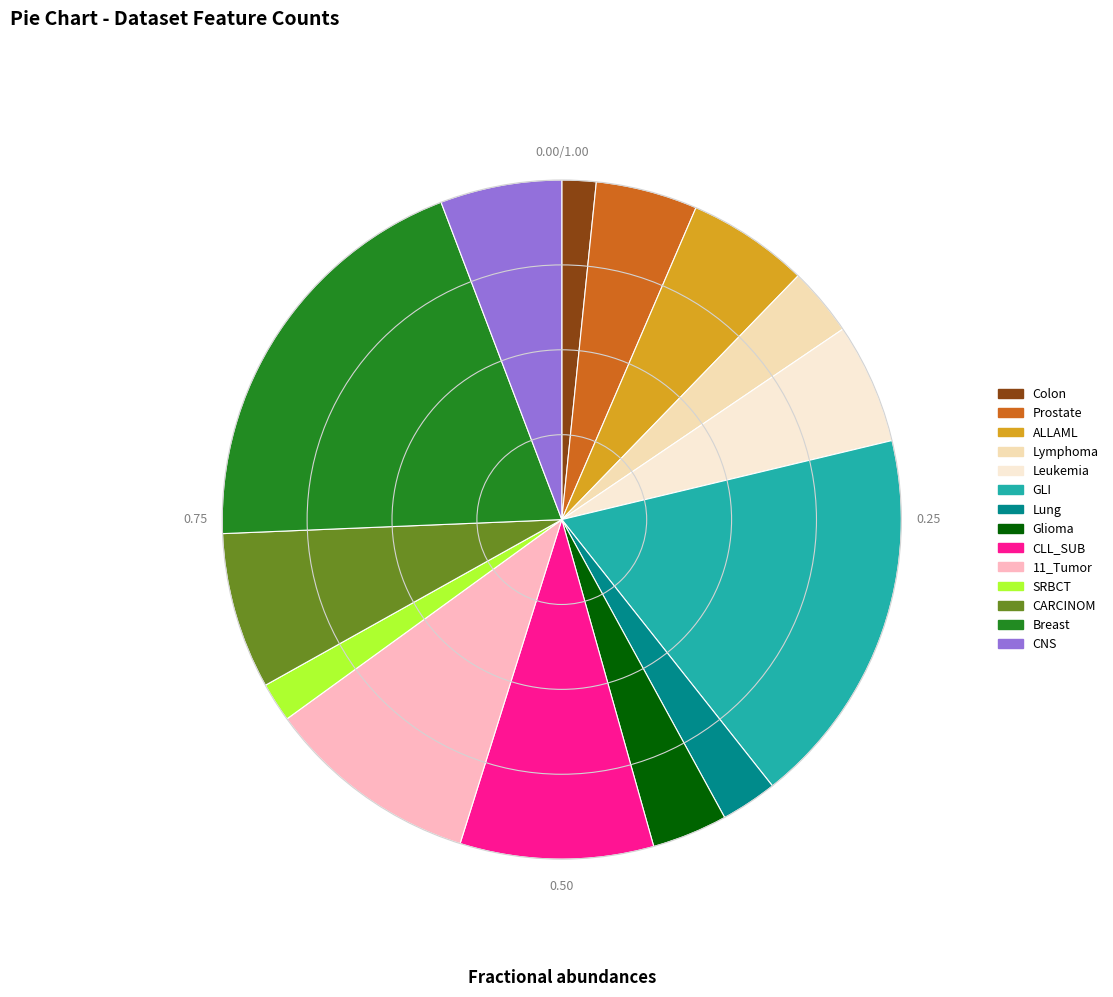

What percentage is the Prostate slice, to the nearest percent?

5%